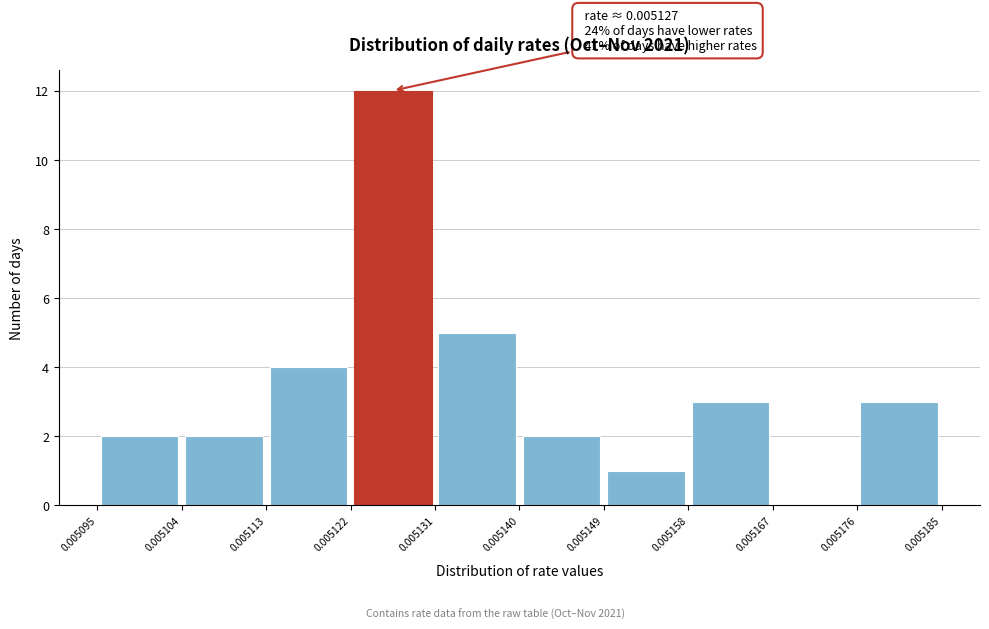

Over which range of the x-axis is the bar tallest?

0.005122 to 0.005131